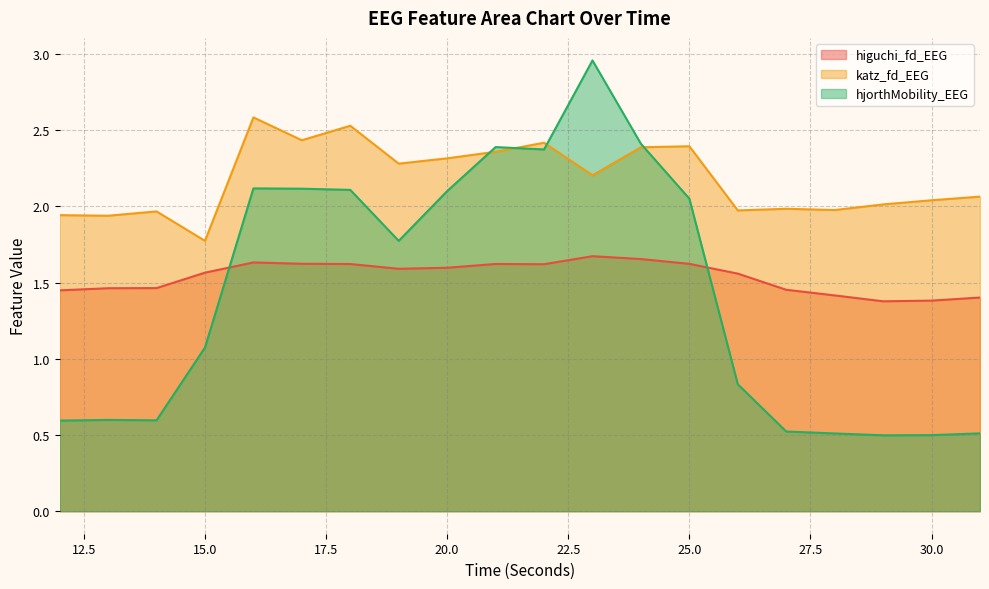

Where does the katz_fd_EEG series first go above 2?

16